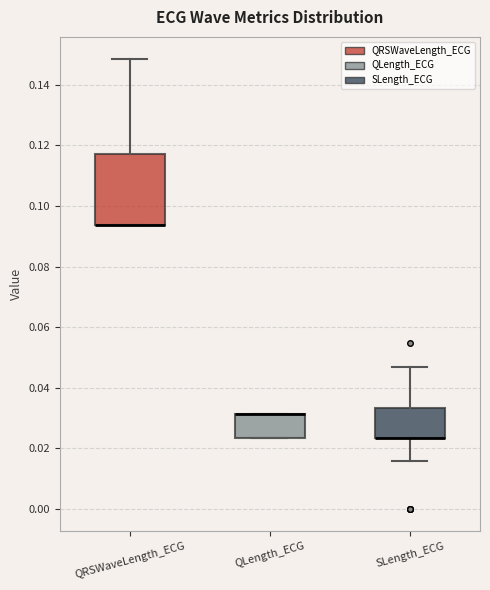

Which box is the tallest, from its lower edge to its upper edge?

QRSWaveLength_ECG